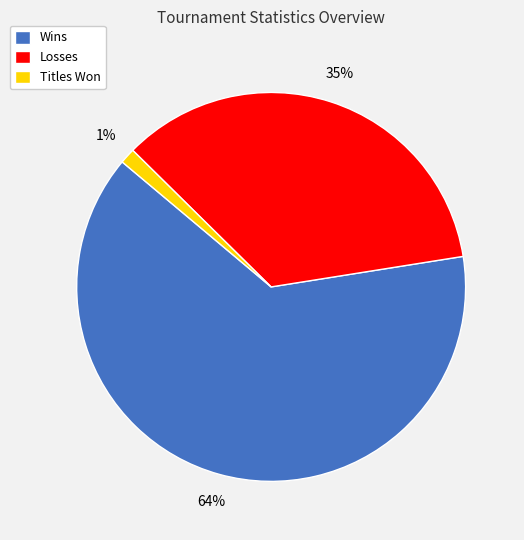

How many slices are in this pie chart?

3